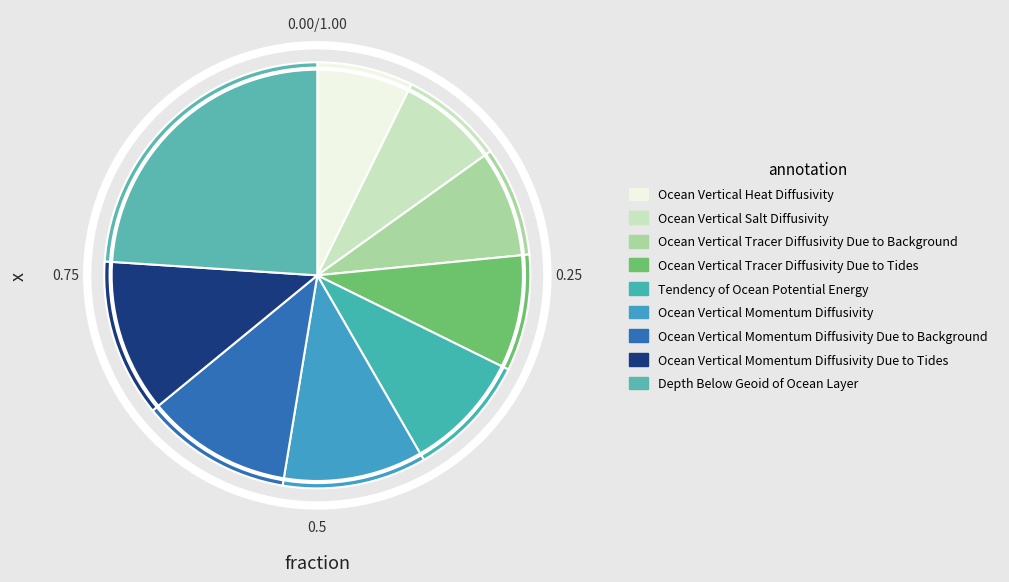

Approximately how many times larger is the value at Ocean Vertical Salt Diffusivity compared to Tendency of Ocean Potential Energy?

0.8